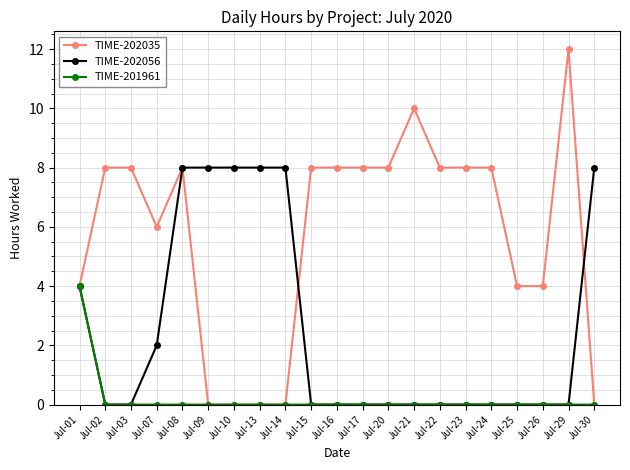

Which series changed the most between Jul-21 and Jul-29?

TIME-202035